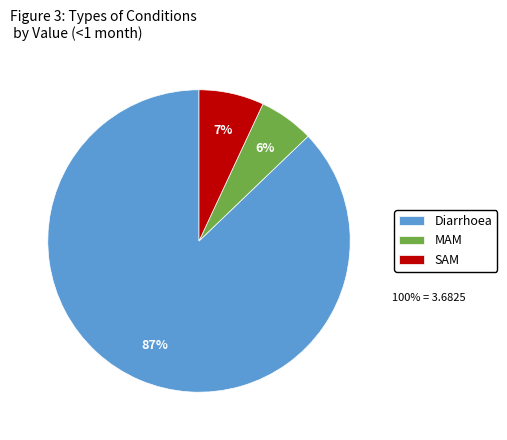

Which slice is the largest?

Diarrhoea